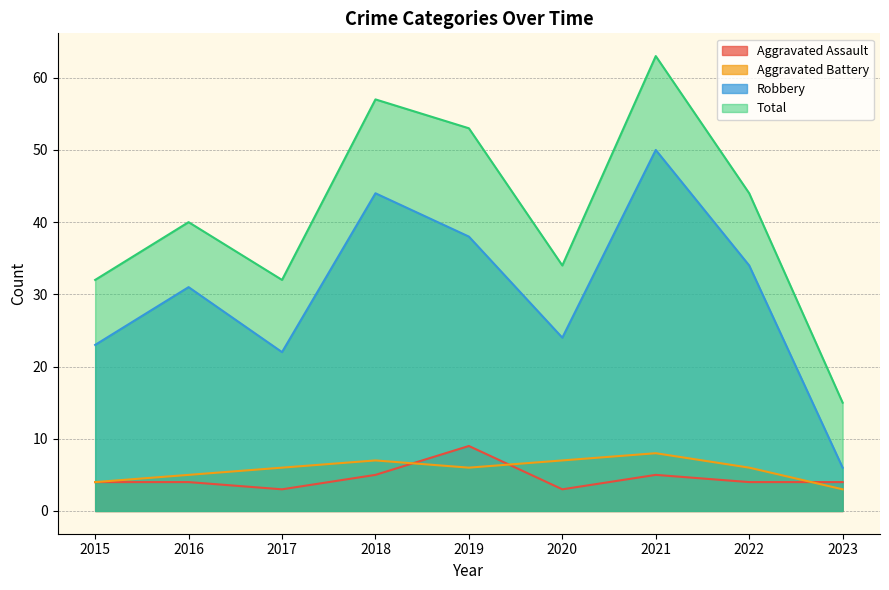

What is the total value across all series at 2015?

63